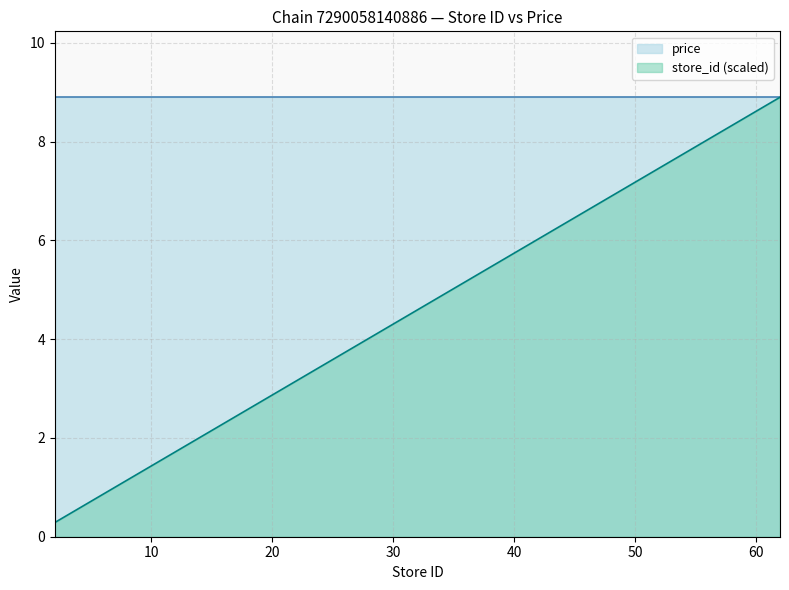

Rank the categories by value from highest to lowest.

62, 59, 55, 53, 49, 42, 39, 36, 34, 31, 29, 28, 24, 15, 9, 8, 7, 6, 5, 2